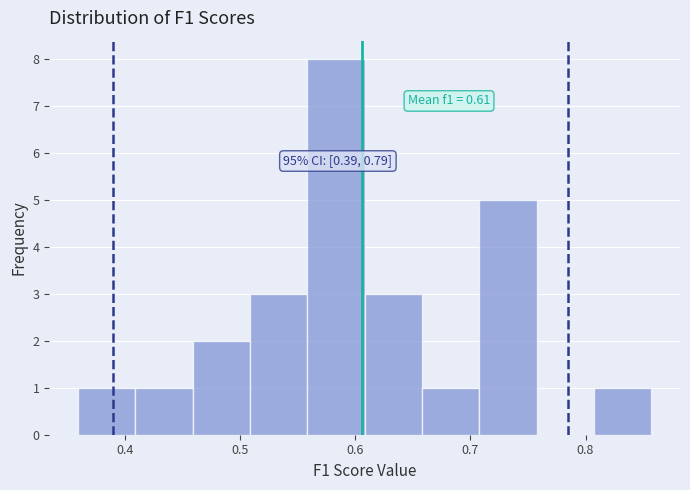

Which range on the x-axis has the tallest bar?

0.56 to 0.61